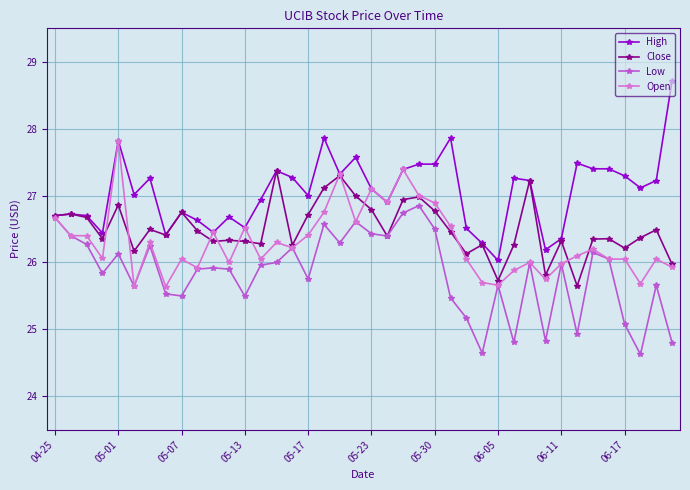

How many lines are shown in the chart?

4